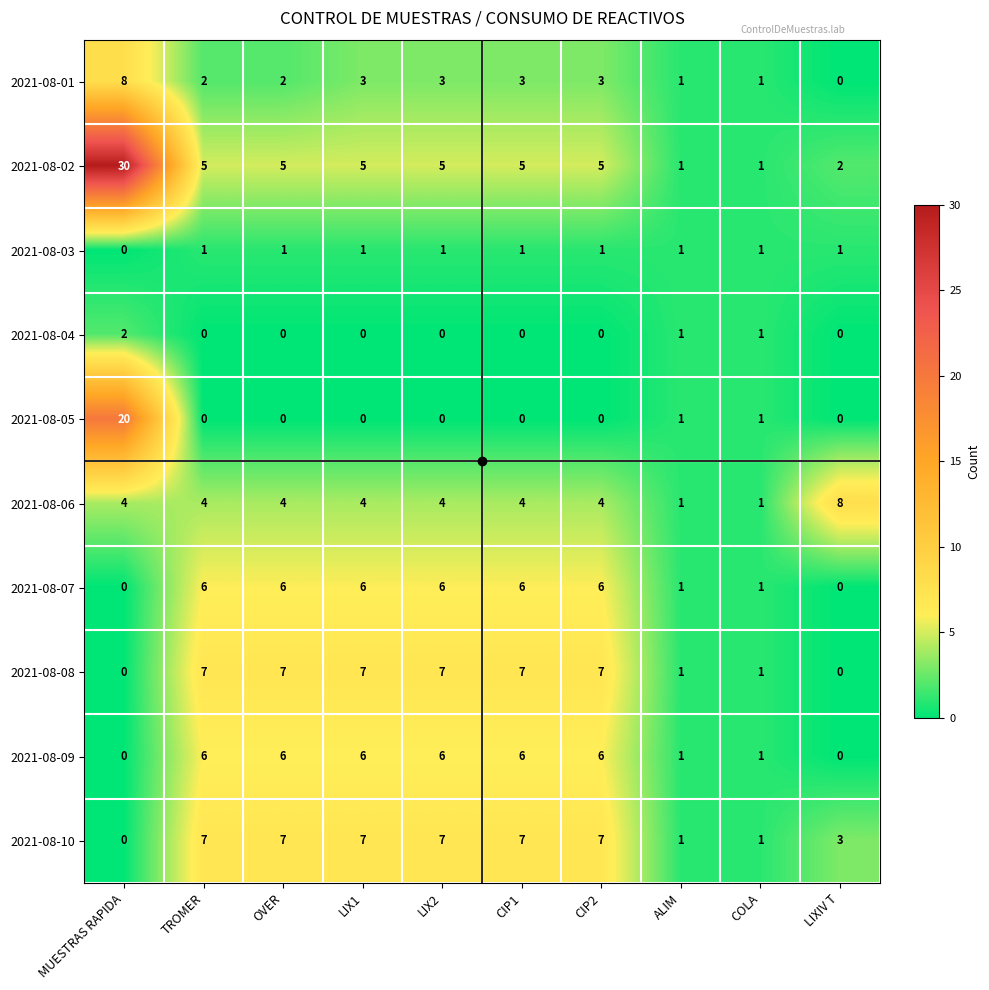

What is the spread (max minus min) of values at LIXIV T?

8